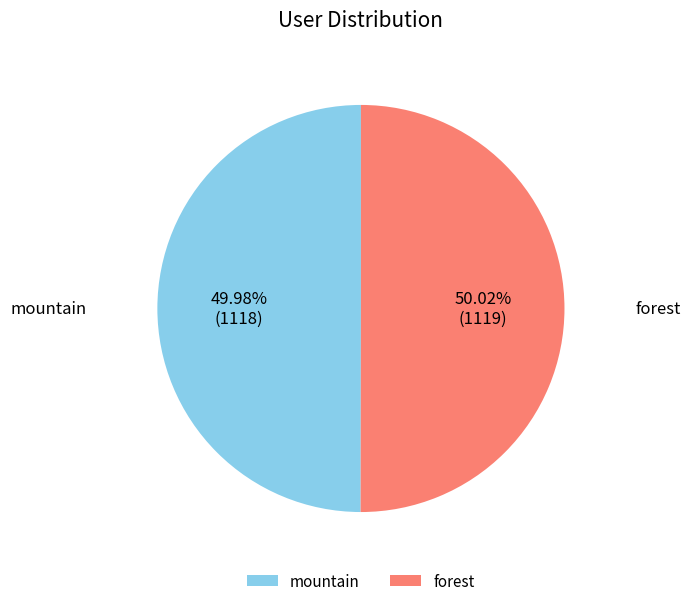

How many slices are in this pie chart?

2